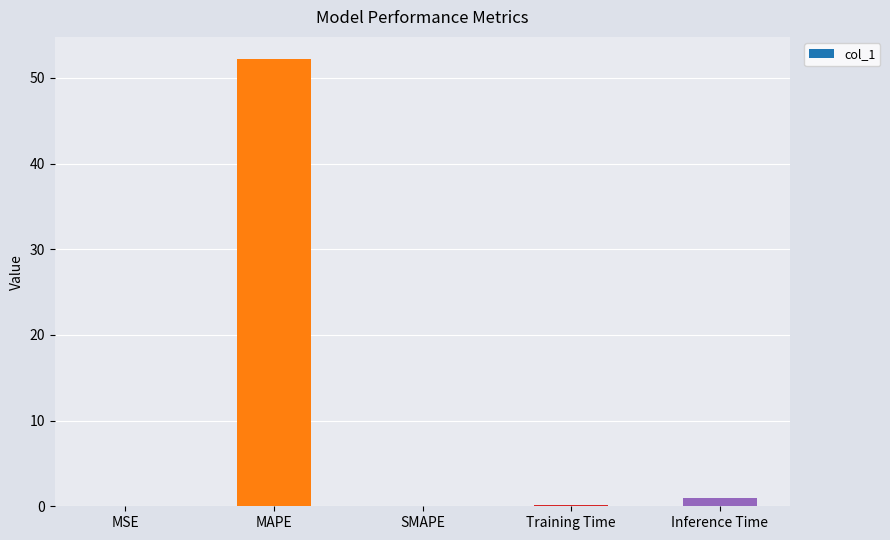

True or false: the data shows 0.0 at SMAPE.

True